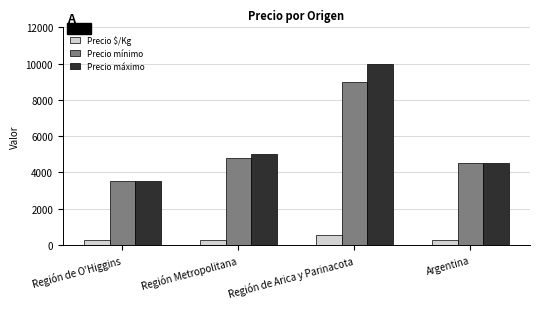

What is the difference between the Precio mínimo values at Argentina and Región Metropolitana?

300